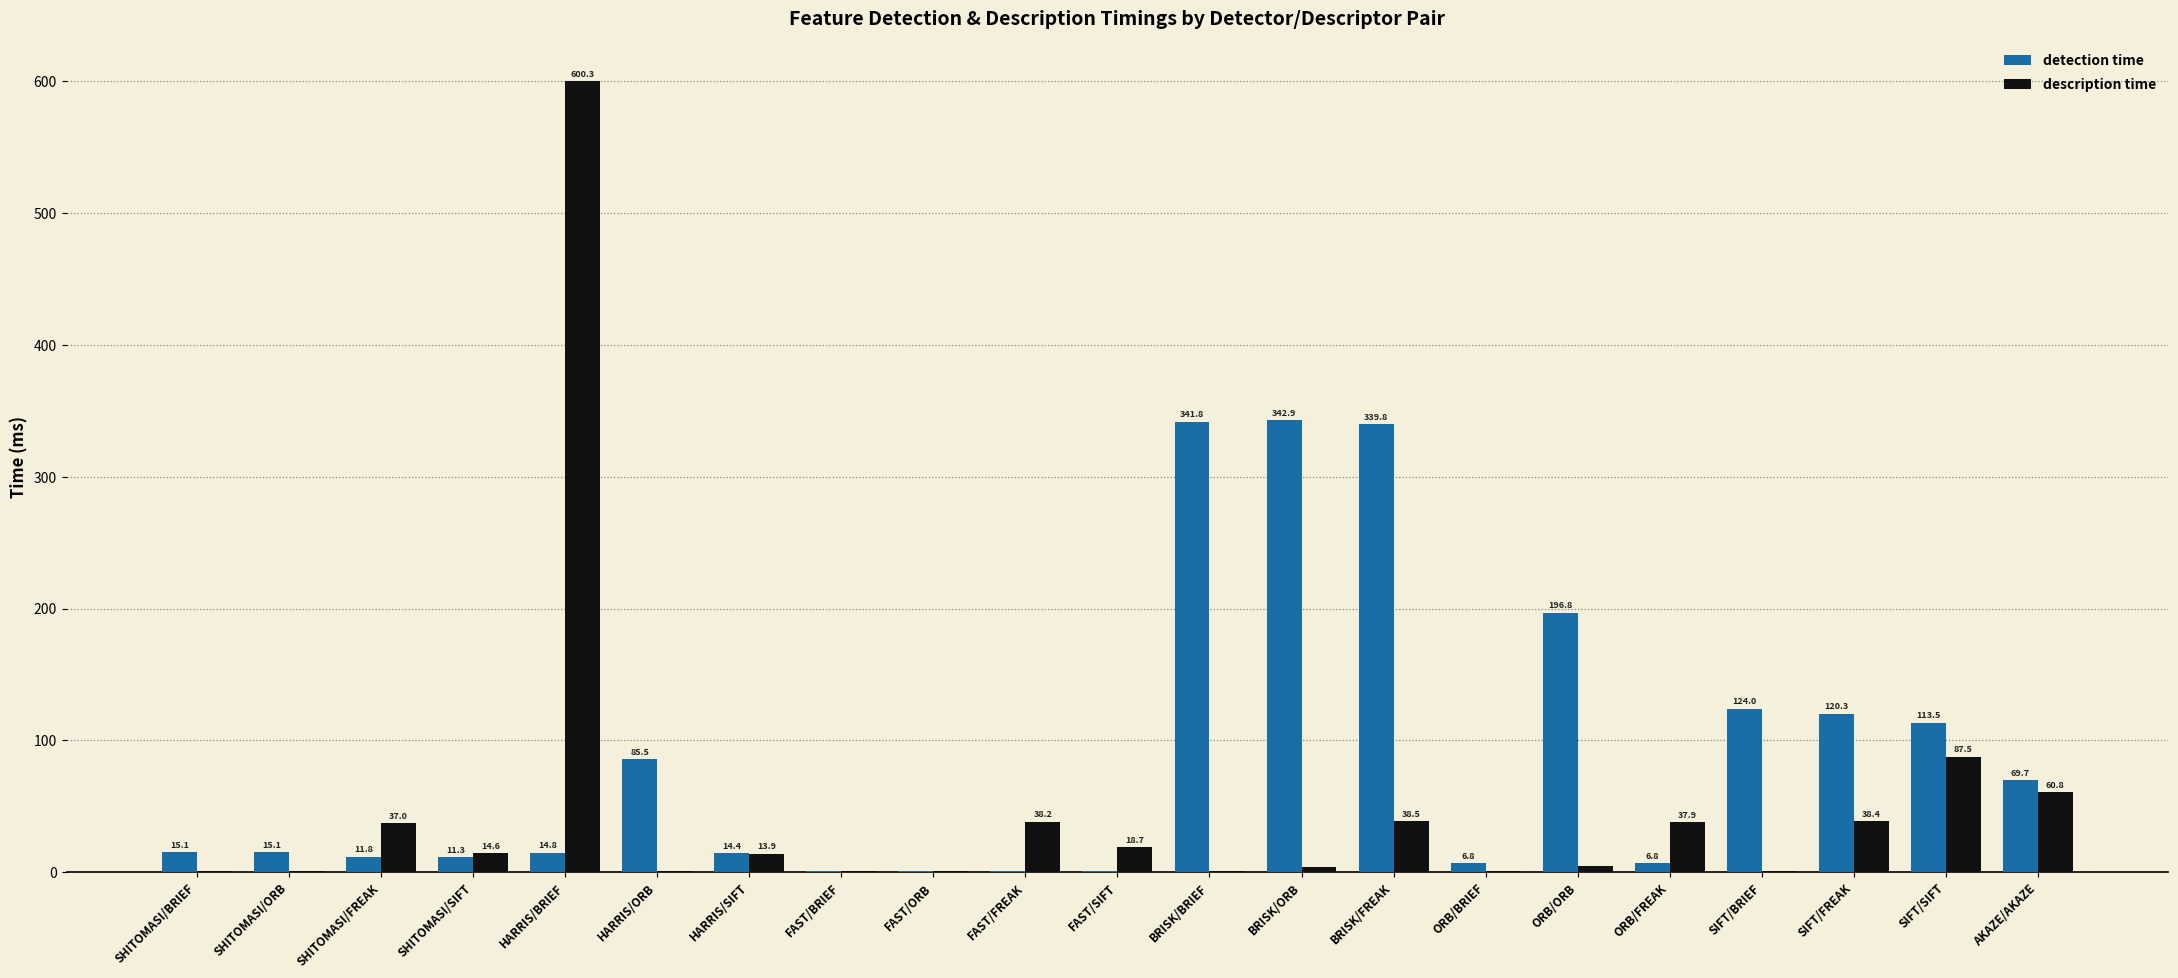

What is the total value across all series at FAST/FREAK?

39.3